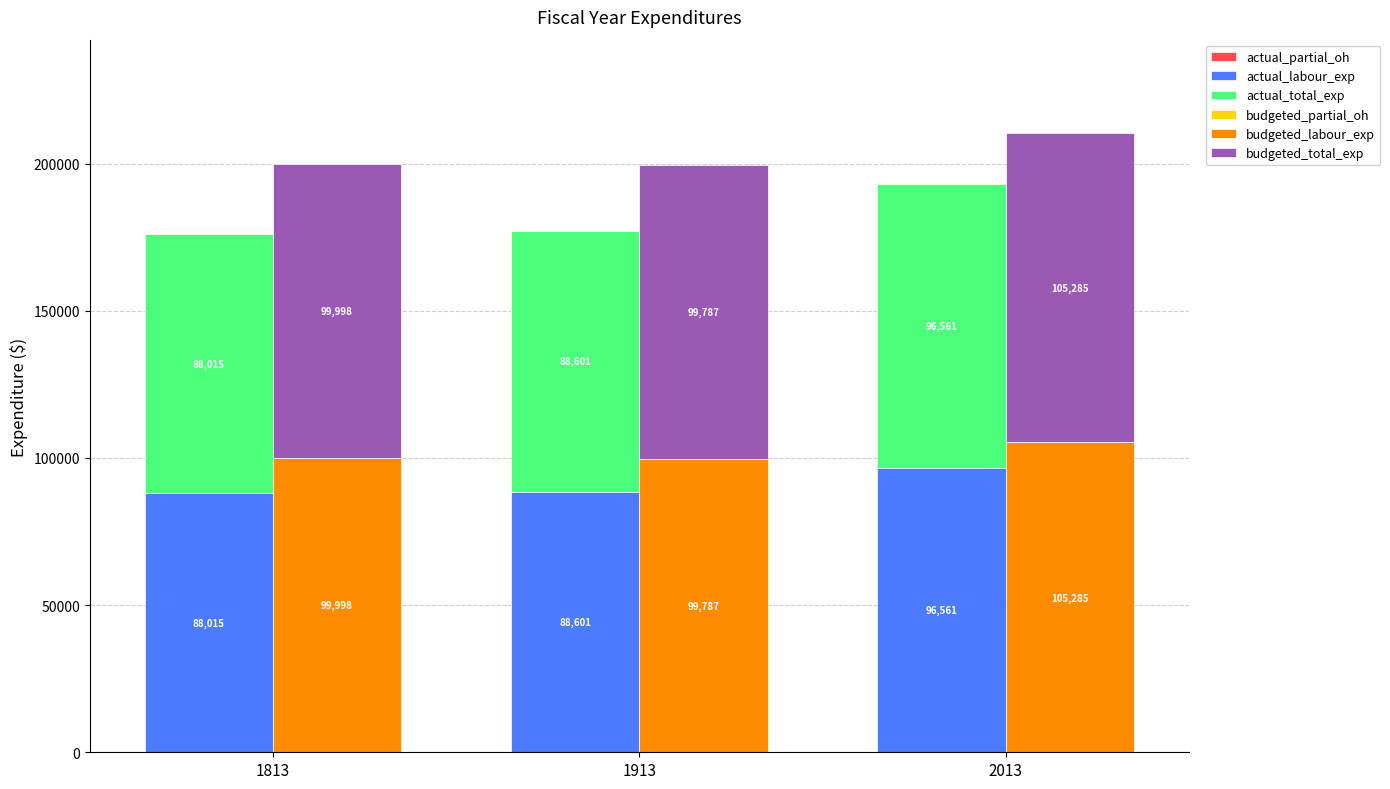

Which series changed the most between 1813 and 2013?

actual_labour_exp